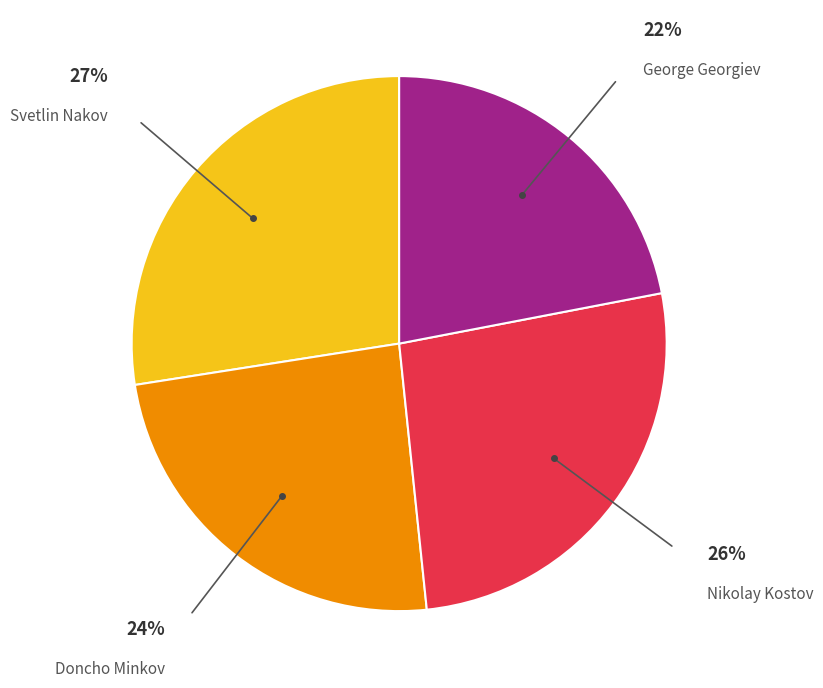

Count the number of slices in the pie.

4